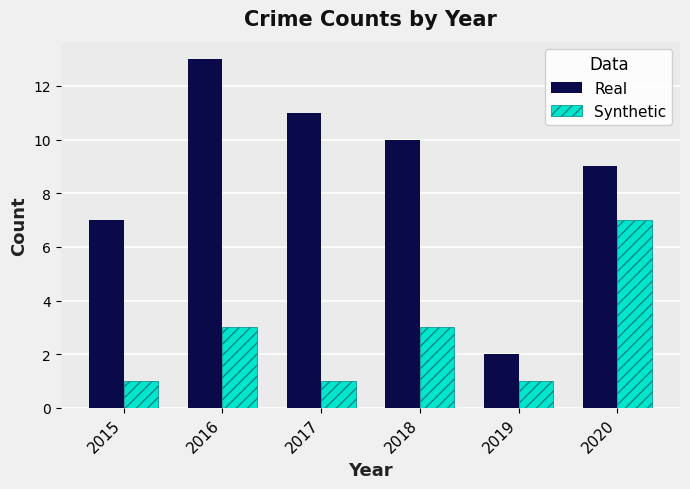

List the series in order of their peak value, highest first.

Real, Synthetic